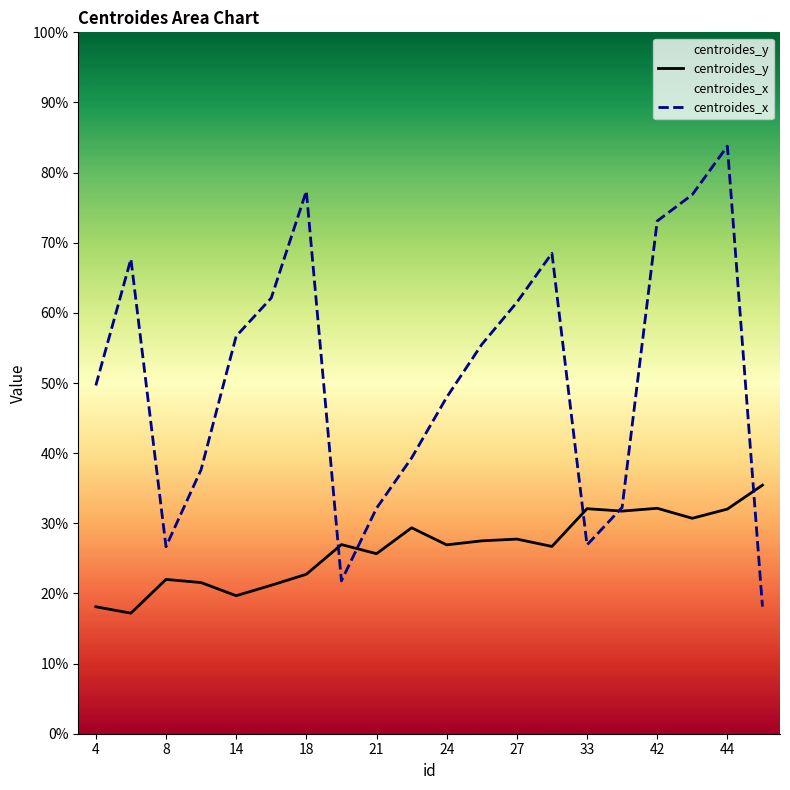

Which series ends up on top after the final intersection of centroides_y and centroides_x?

centroides_y